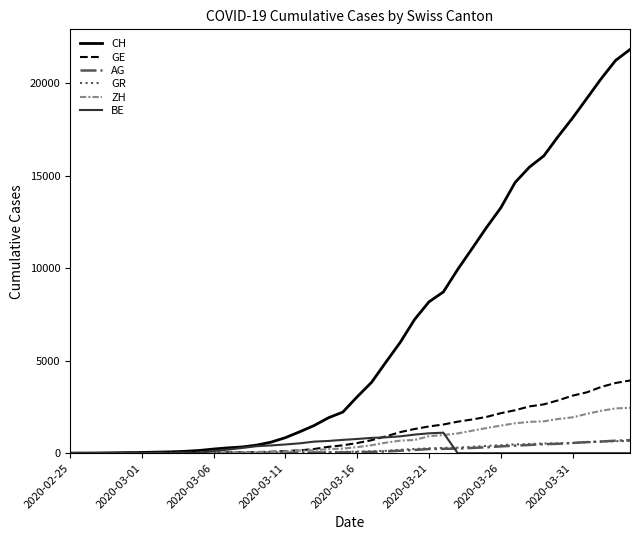

Which series has the largest range (max minus min)?

CH